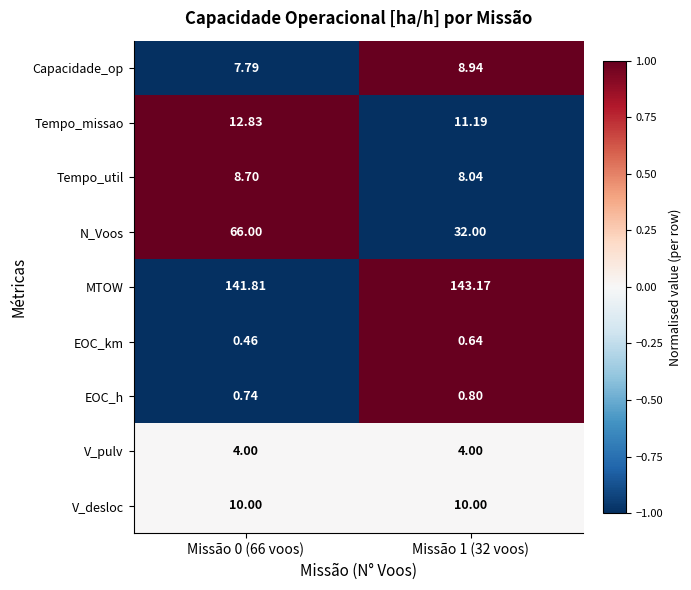

Rank the series at Missão 1 (32 voos) from lowest to highest value.

EOC_km, EOC_h, V_pulv, Tempo_util, Capacidade_op, V_desloc, Tempo_missao, N_Voos, MTOW